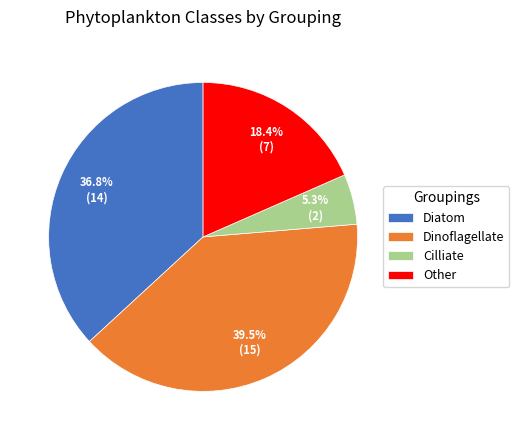

To the nearest percent, what is the average slice percentage?

25%